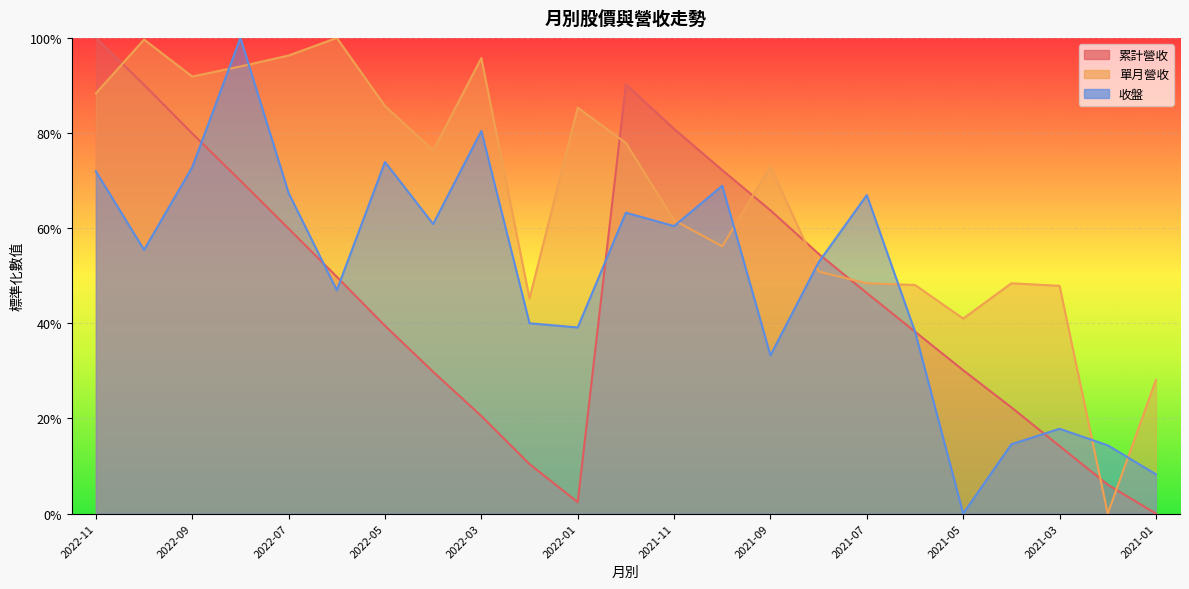

What is the greatest value displayed?

1.0